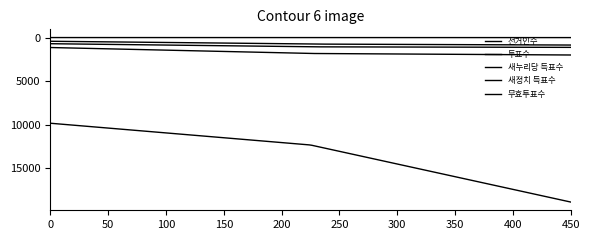

How many lines are shown in the chart?

5